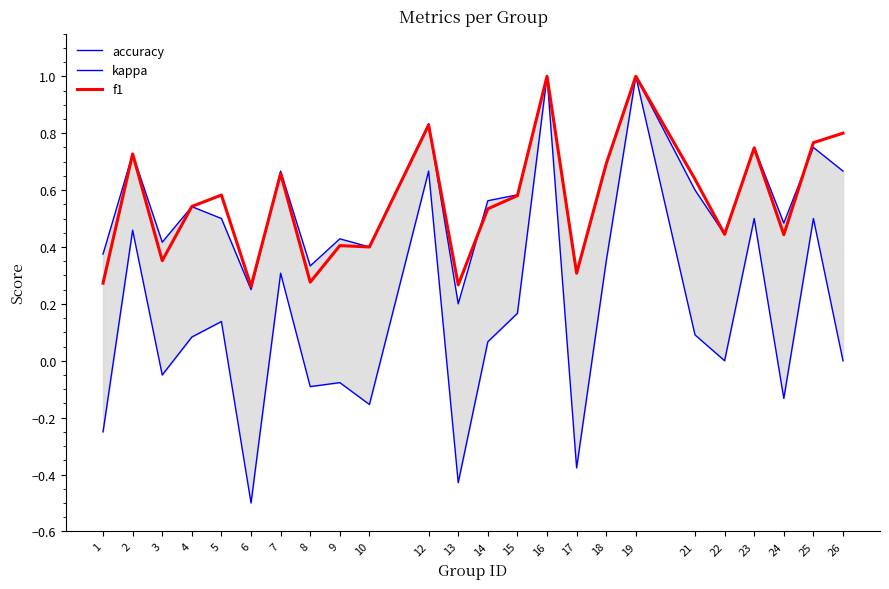

What is the value of the f1 point at the 1st from the left?

0.3